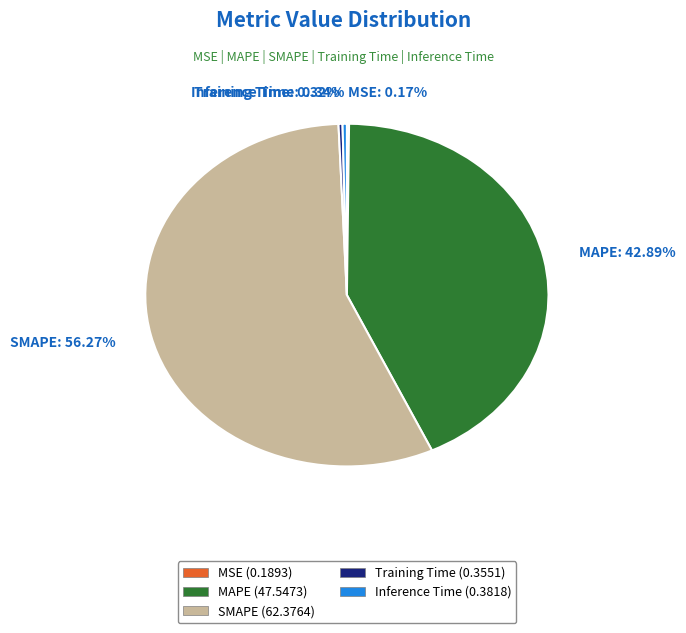

Is it true that Training Time is 7% of the pie?

False